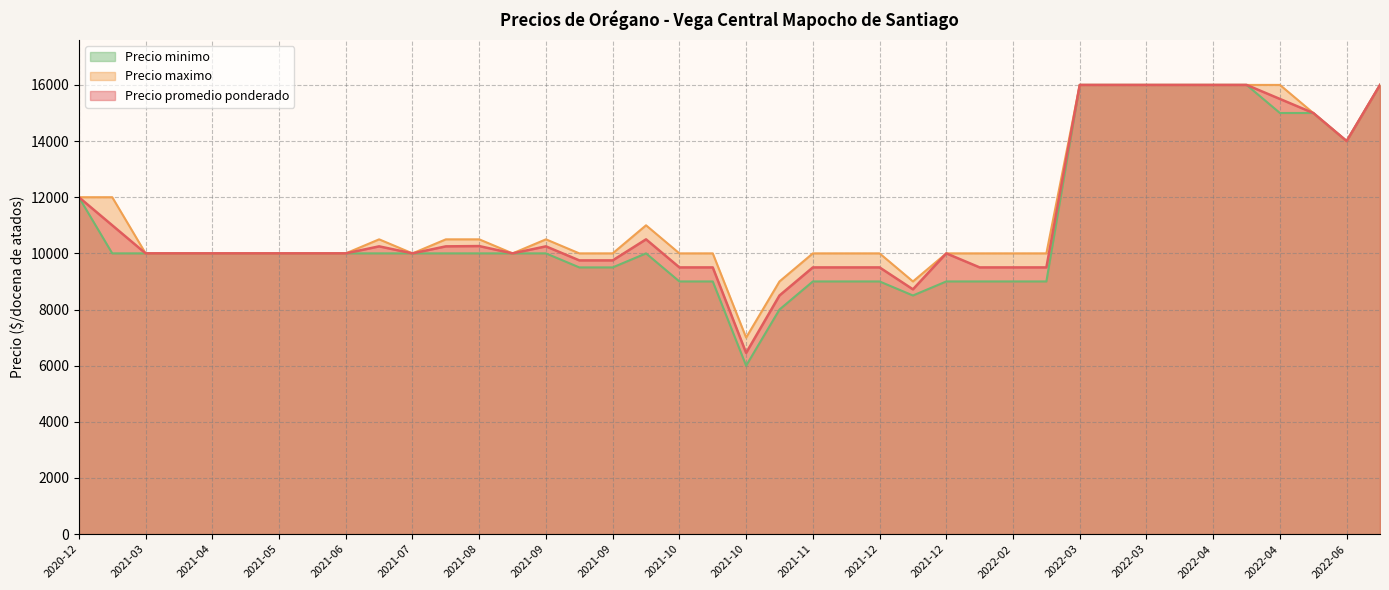

Is it true that Precio promedio ponderado equals 13806 at 2021-11-03?

False